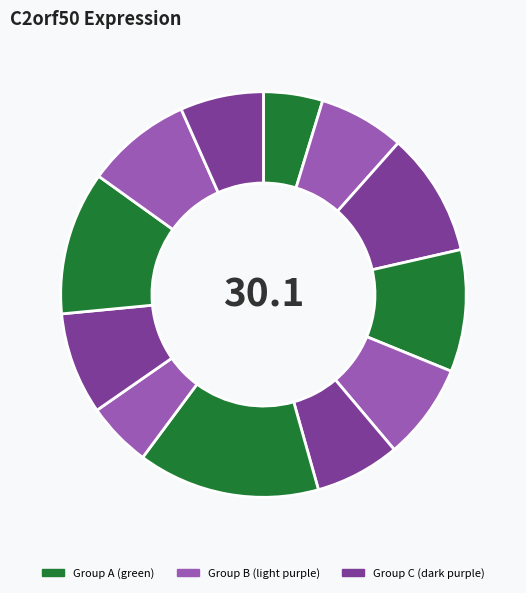

How many slices are in this pie chart?

12